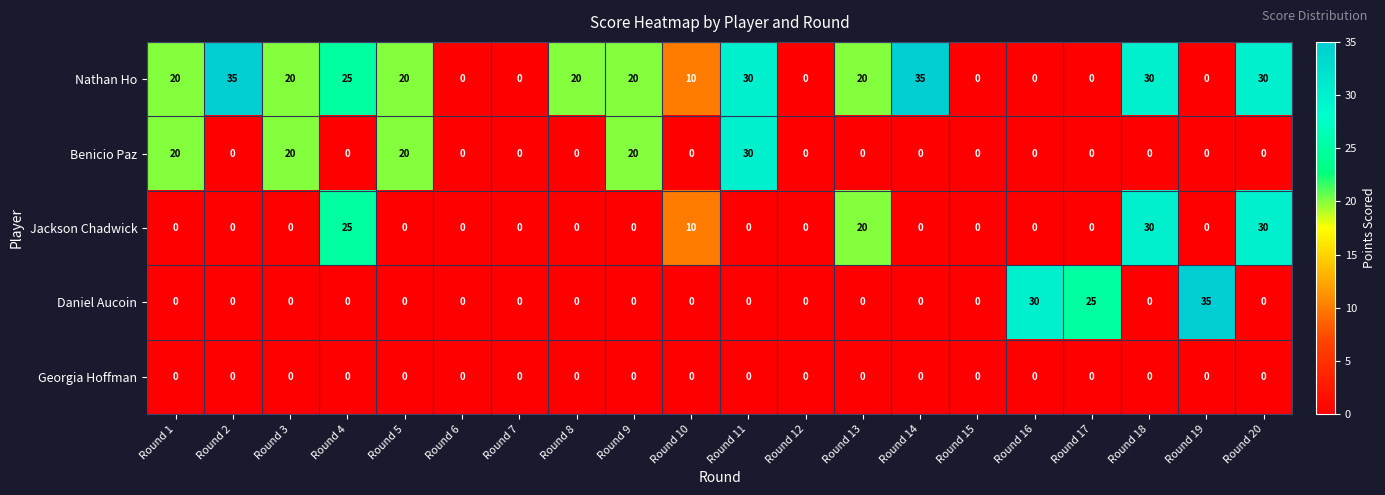

Count the number of data series in this chart.

5